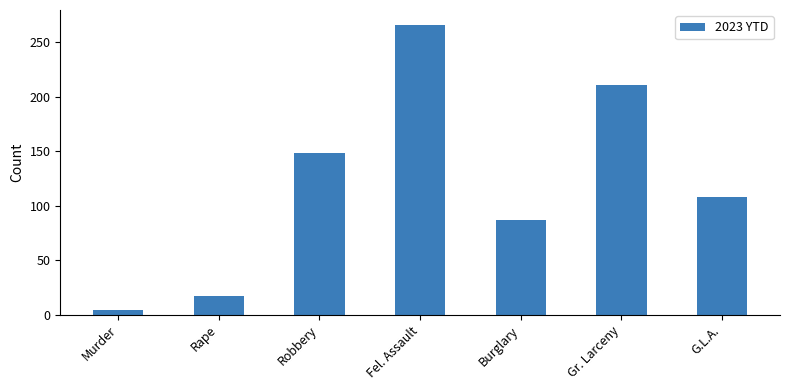

At which label does the data first exceed 108?

Robbery